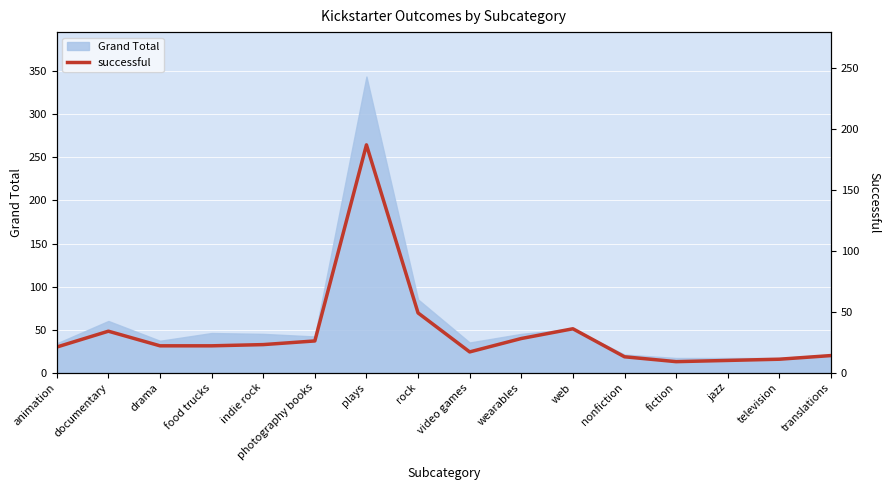

Reading left to right, what are all the values shown in this chart?

21	34	22	22	23	26	187	49	17	28	36	13	9	10	11	14